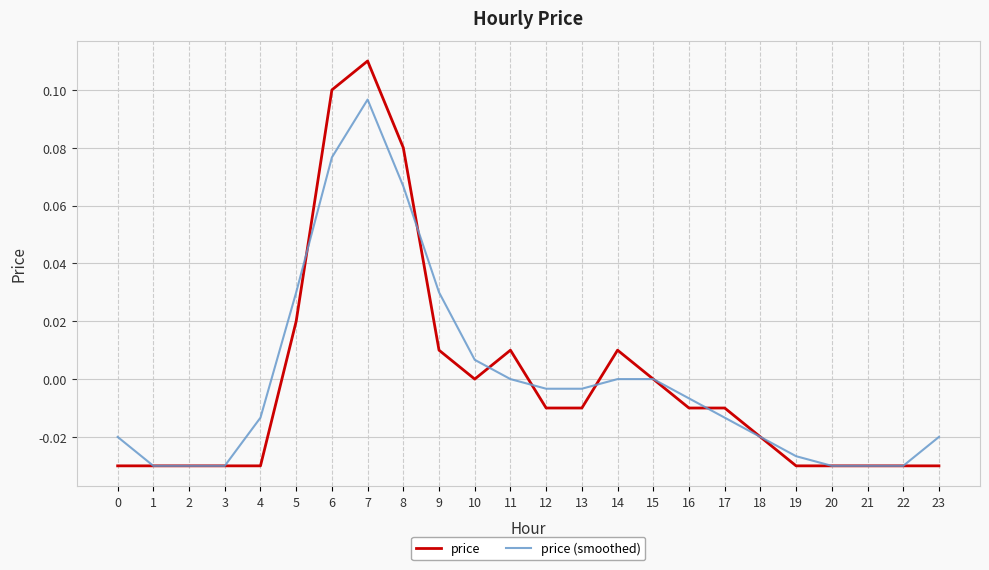

Which series has the largest range (max minus min)?

price